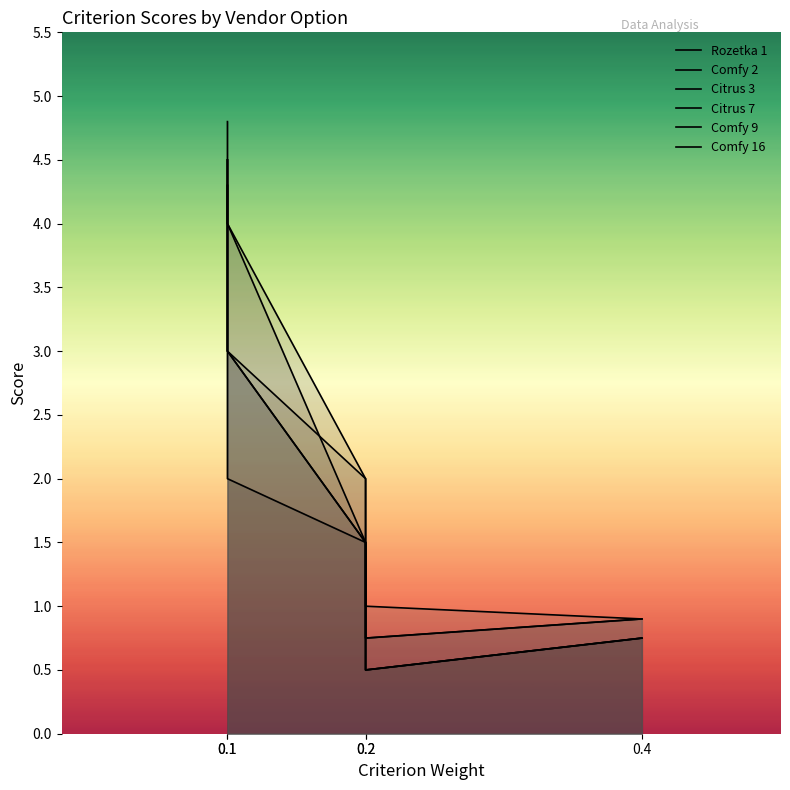

Where is Comfy 9 nearest to the value 2?

0.2